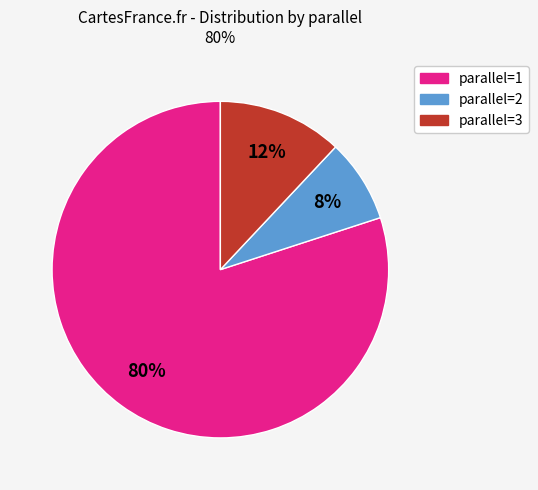

To the nearest percent, what is the average slice percentage?

33%